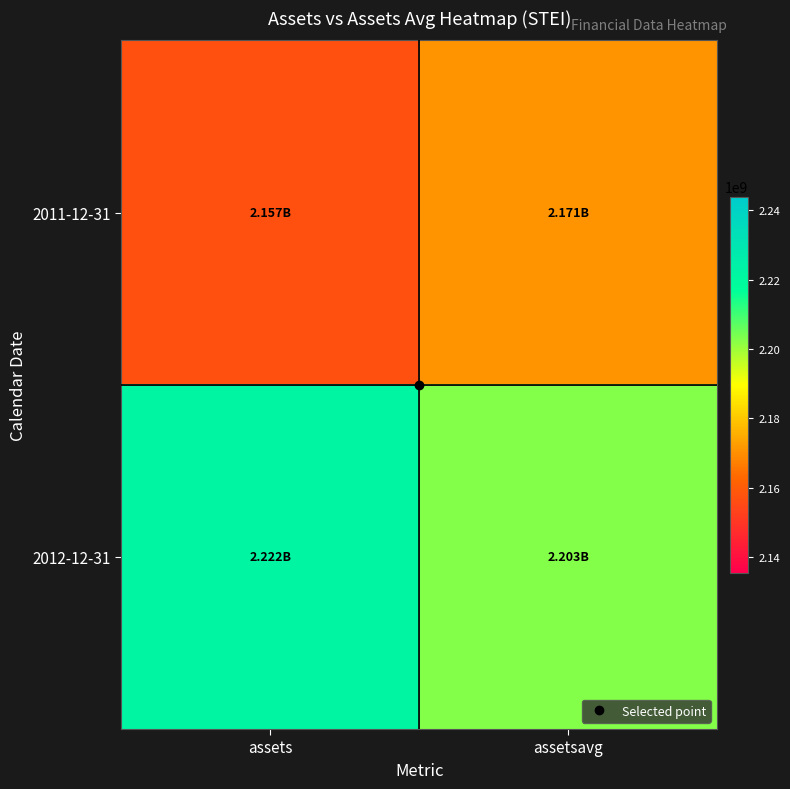

At which category is the sum across all series the highest?

assets